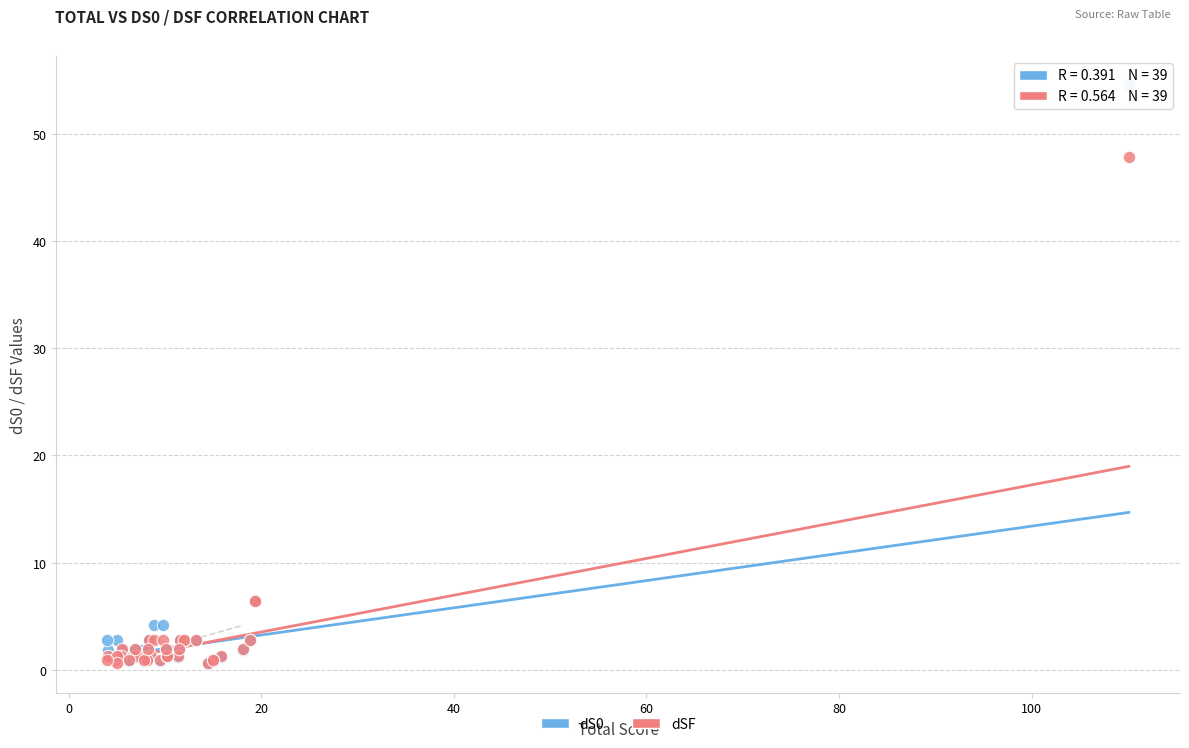

What are all the series names shown in the legend?

dS0, dSF